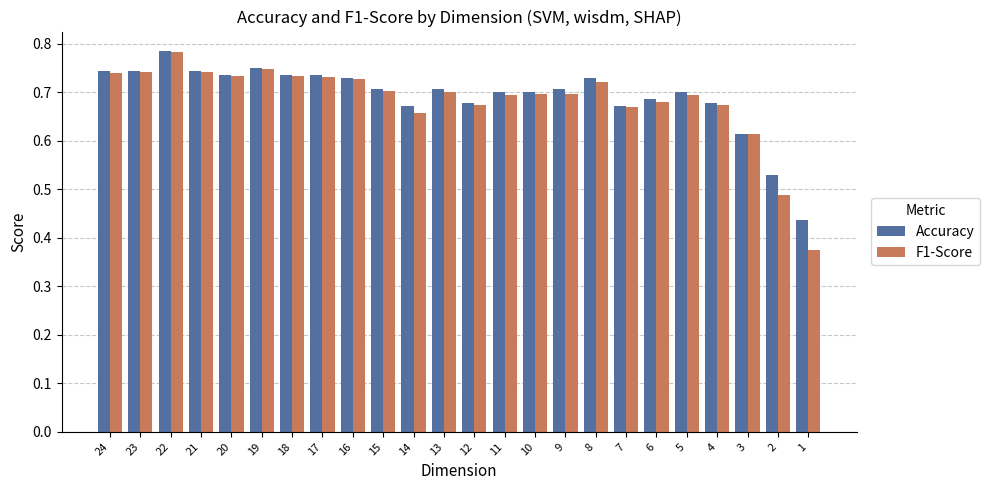

At which category is the sum across all series the highest?

22